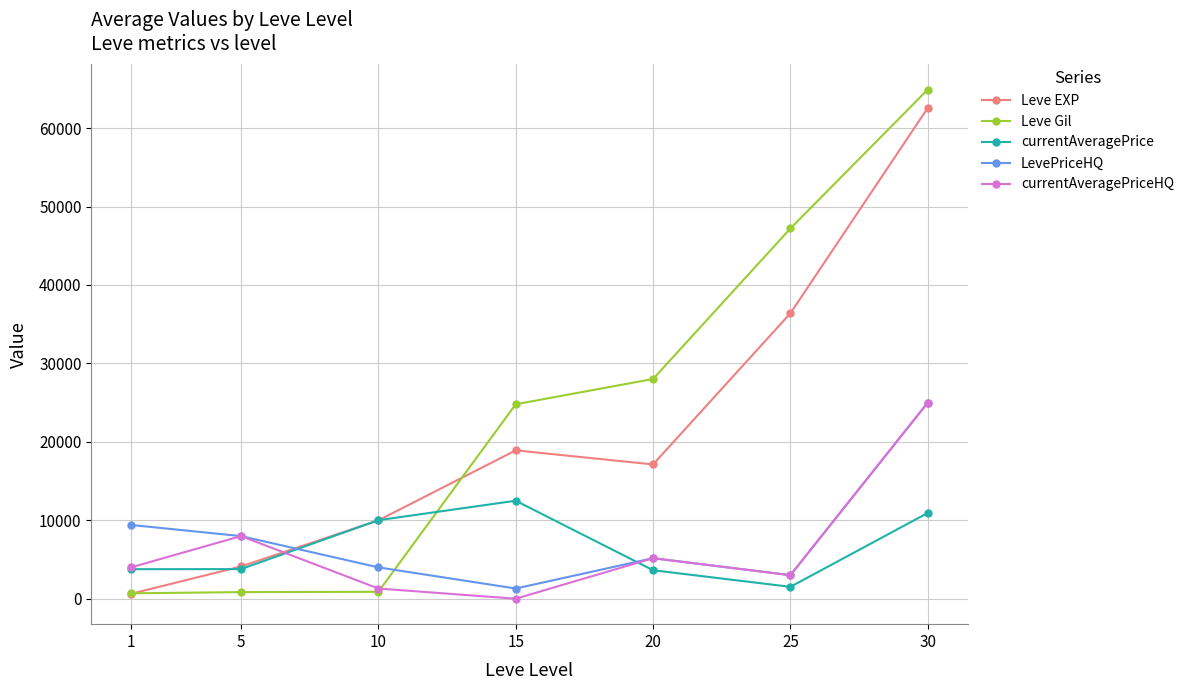

What is the value of the Leve EXP point at the 5th from the left?

17120